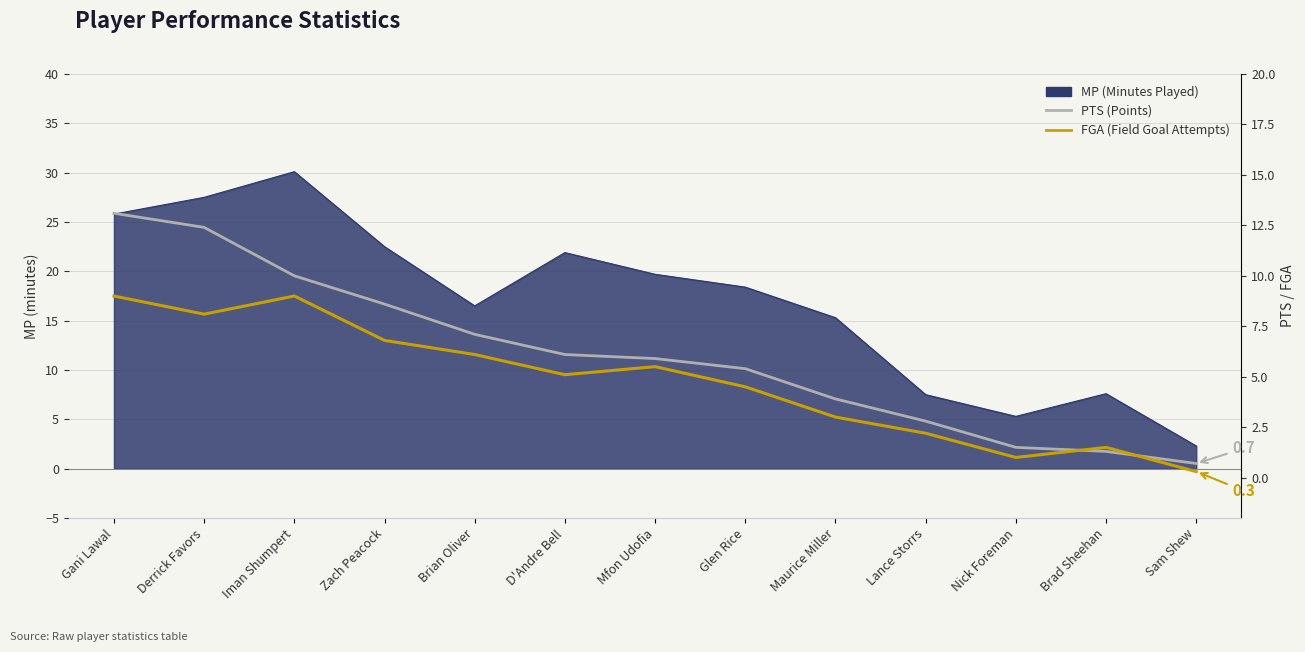

How many values in the FGA (Field Goal Attempts) series exceed 5?

7